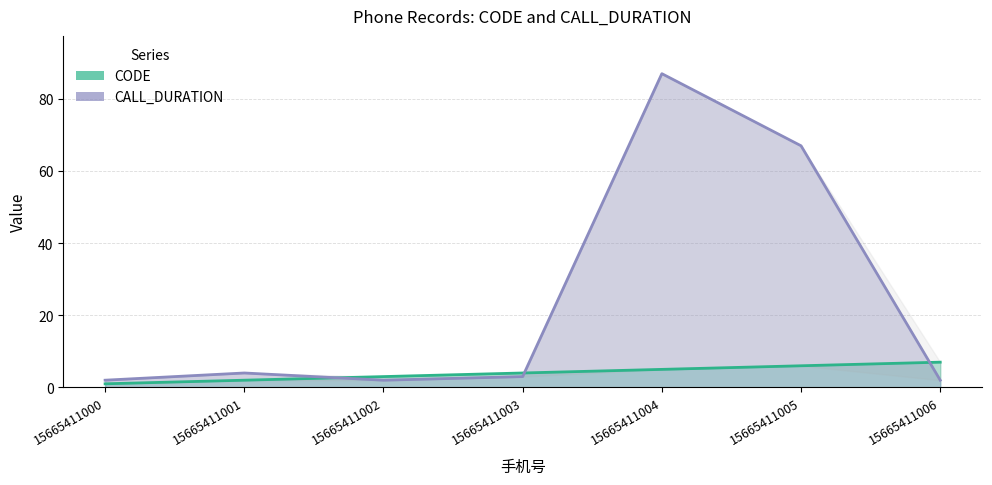

At 15665411004, list the series in order from largest to smallest.

CALL_DURATION, CODE